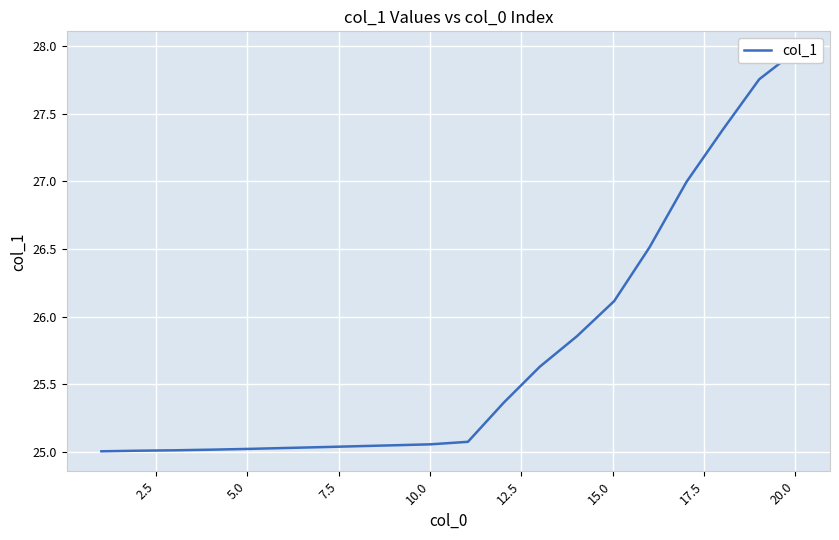

What is the sum of all values?

514.9